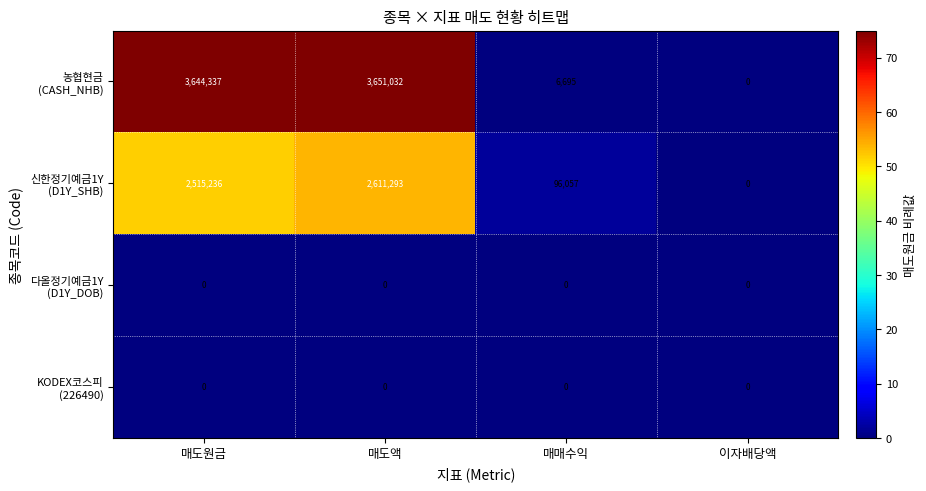

At which category is the sum across all series the highest?

매도액